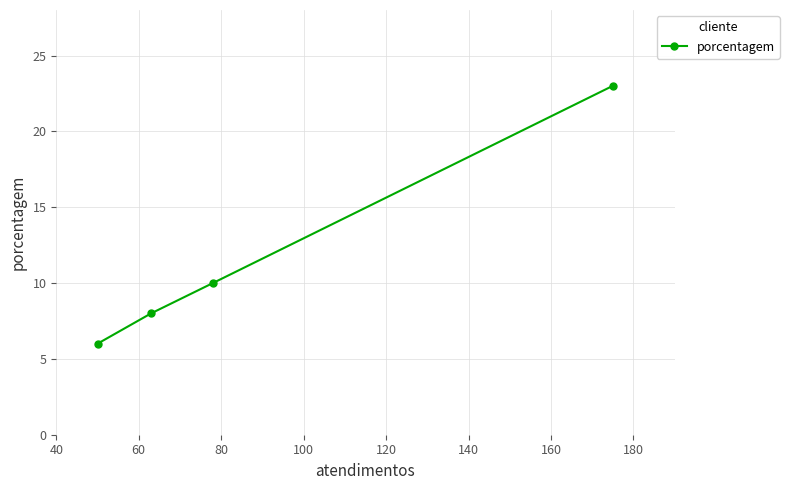

What is the minimum value shown in the chart?

6